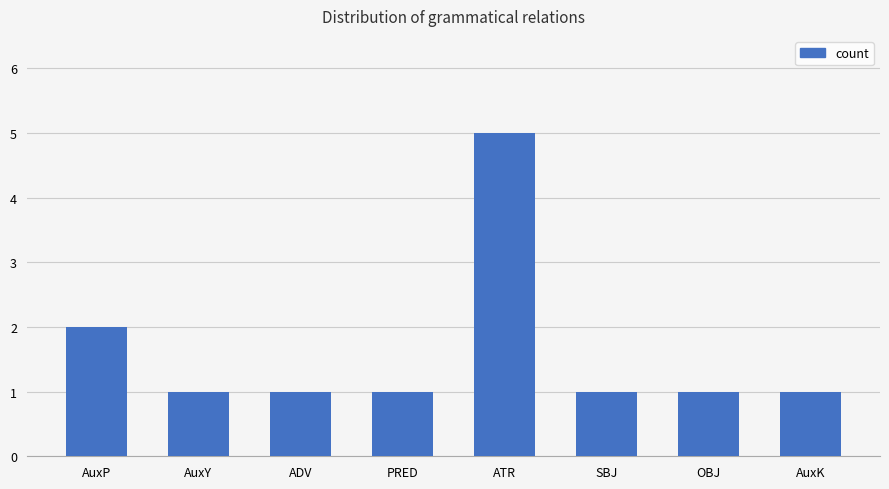

The chart shows a value of 1 at SBJ. True or false?

True